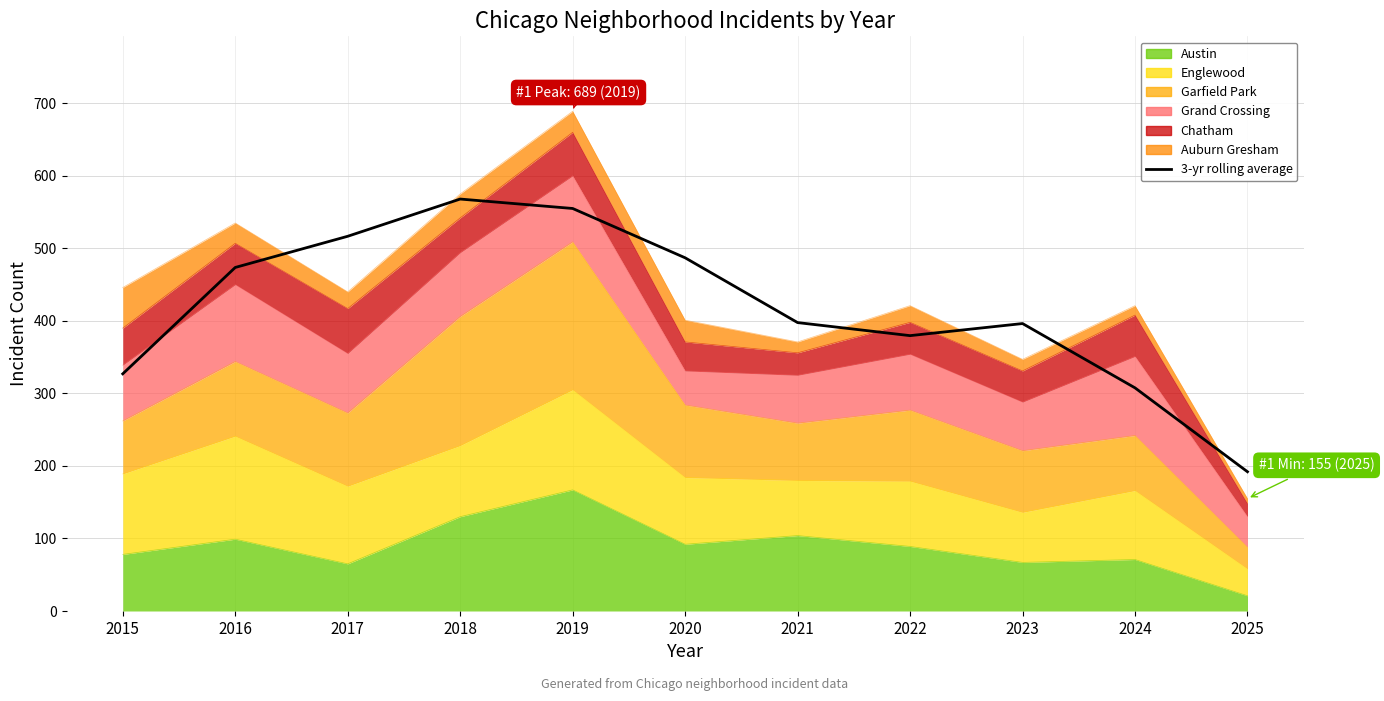

What is the difference between the maximum and minimum values?

376.0